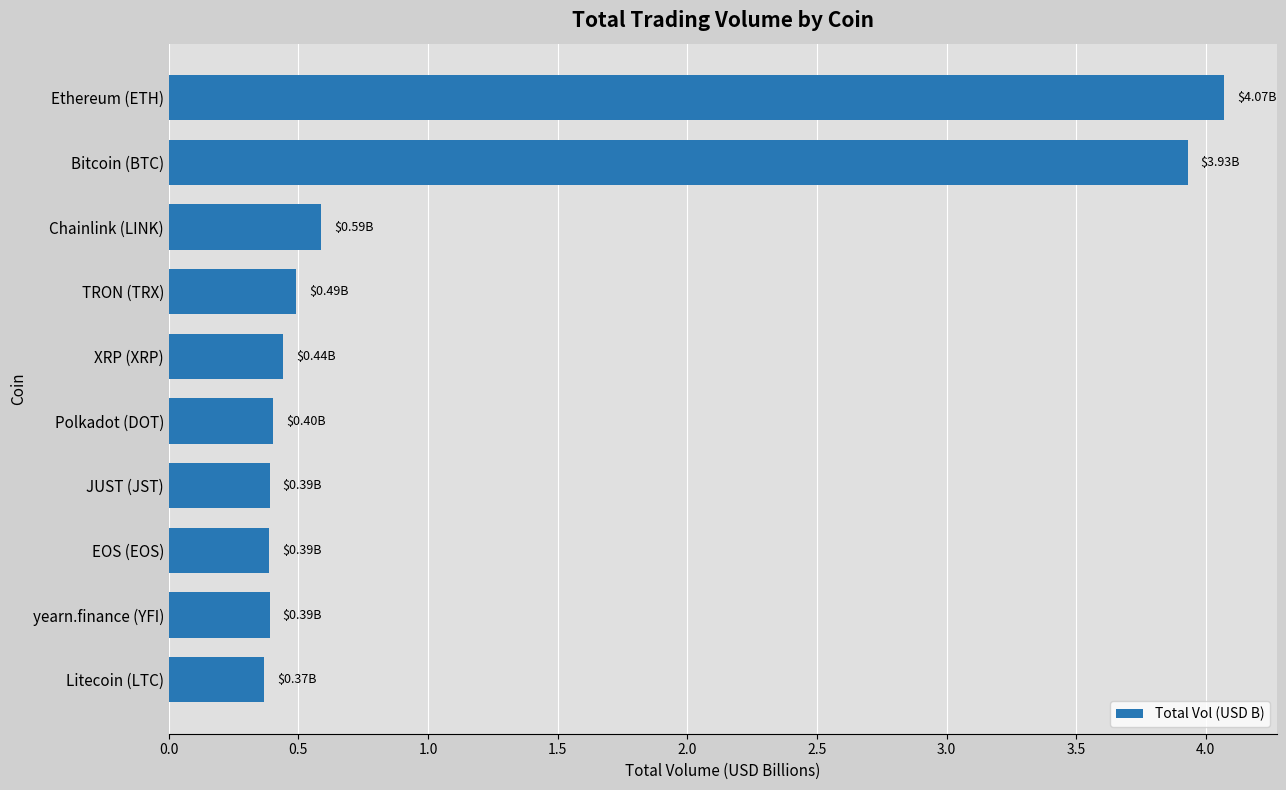

At which label is the value closest to 2?

Chainlink (LINK)